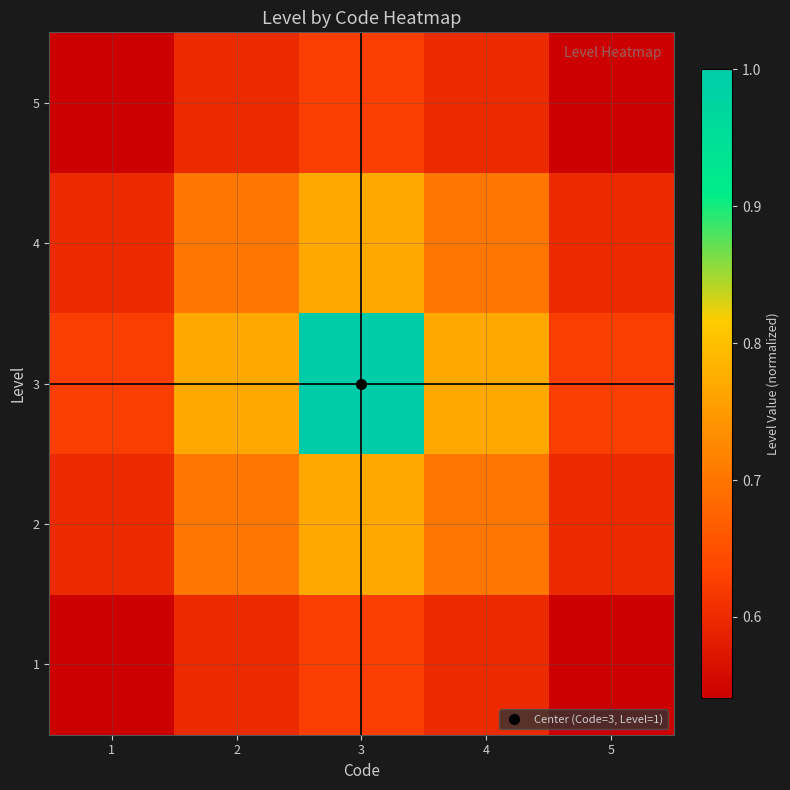

Rank the series by their maximum value, from lowest to highest.

1, 5, 2, 4, 3